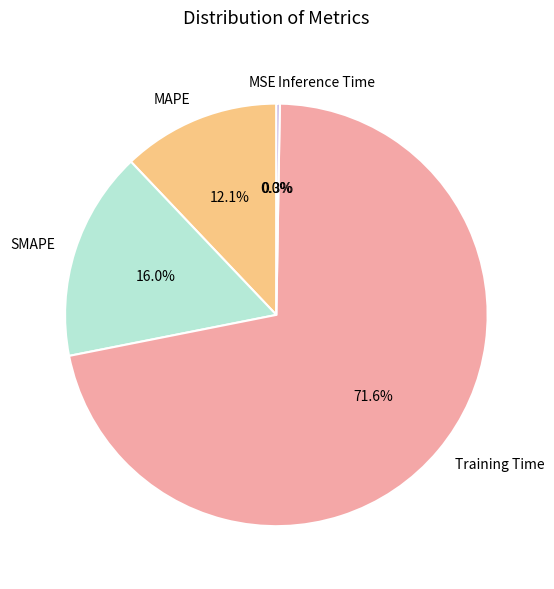

What percentage is the SMAPE slice, to the nearest percent?

16%